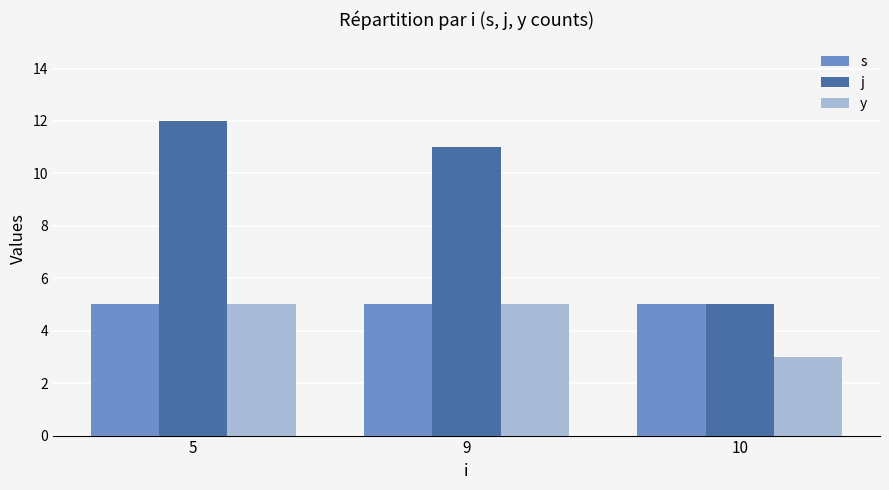

Count the j values in the range 5 to 12.

3